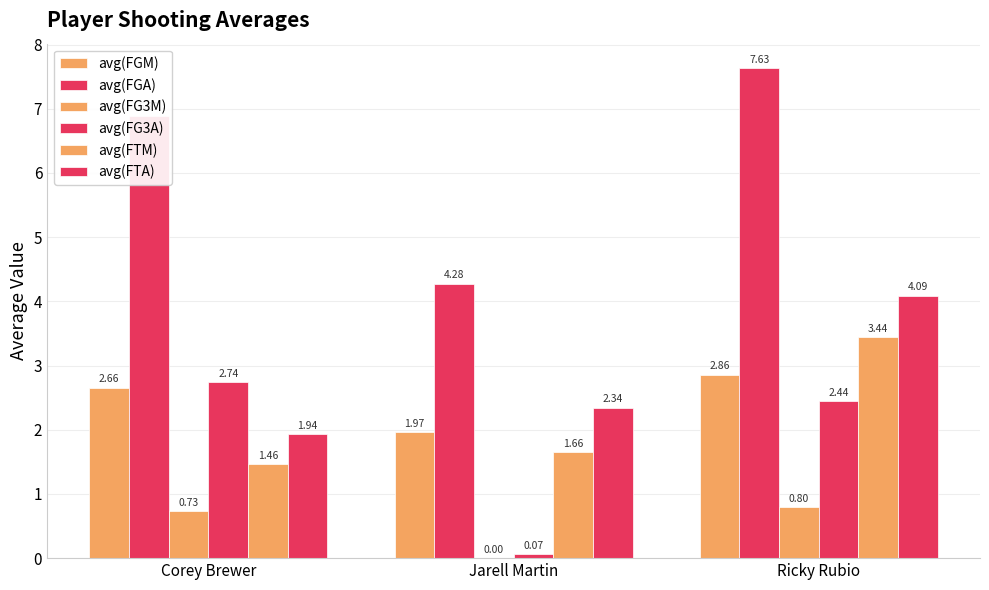

Does the chart contain stacked bars?

No